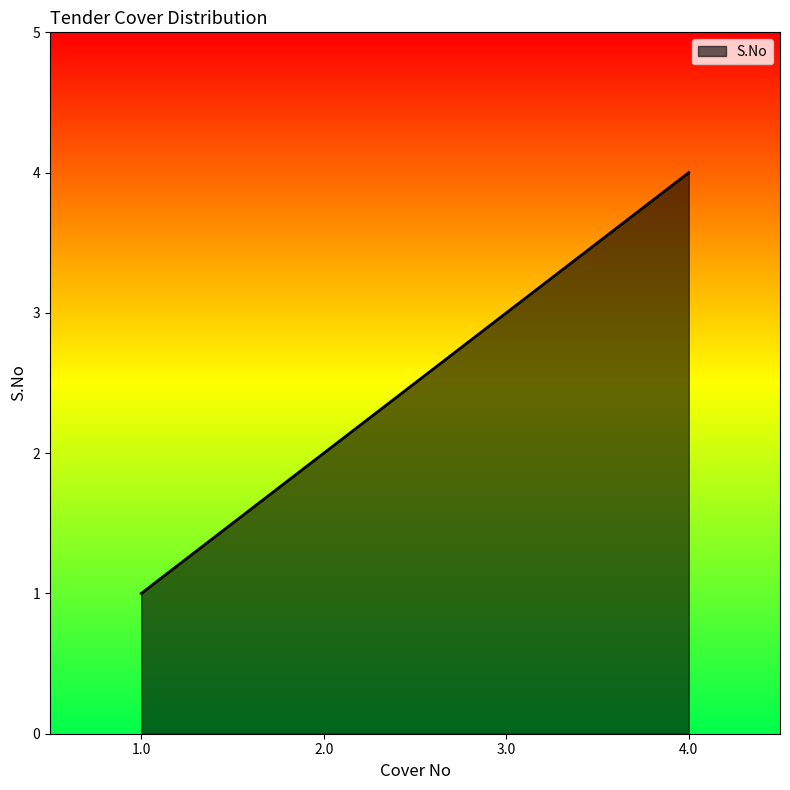

What is the ratio of the value at 4.0 to the value at 2.0?

2.0